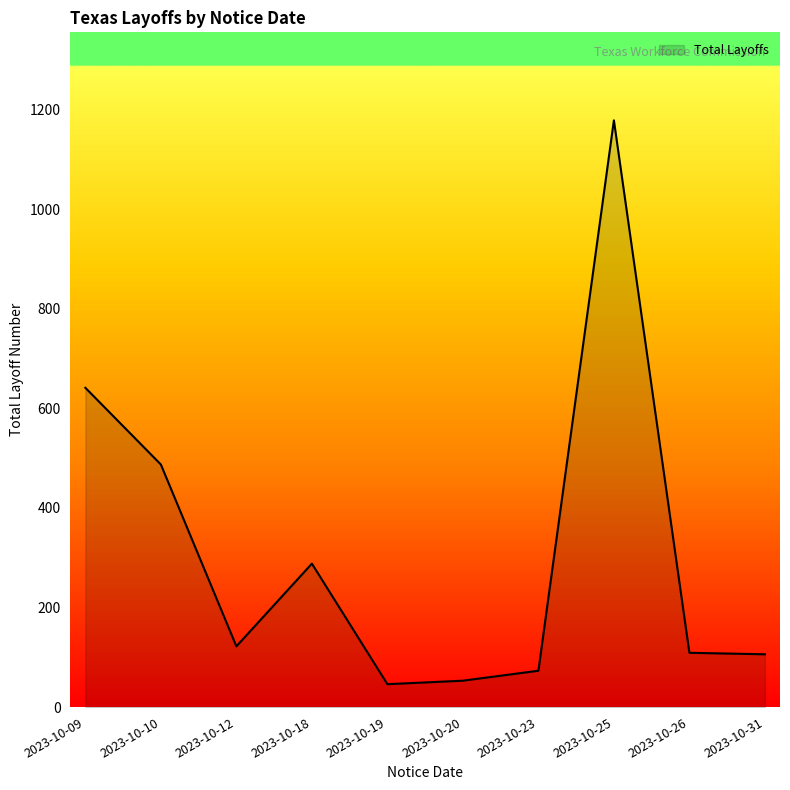

Approximately how many times larger is the value at 2023-10-09 compared to 2023-10-25?

0.5